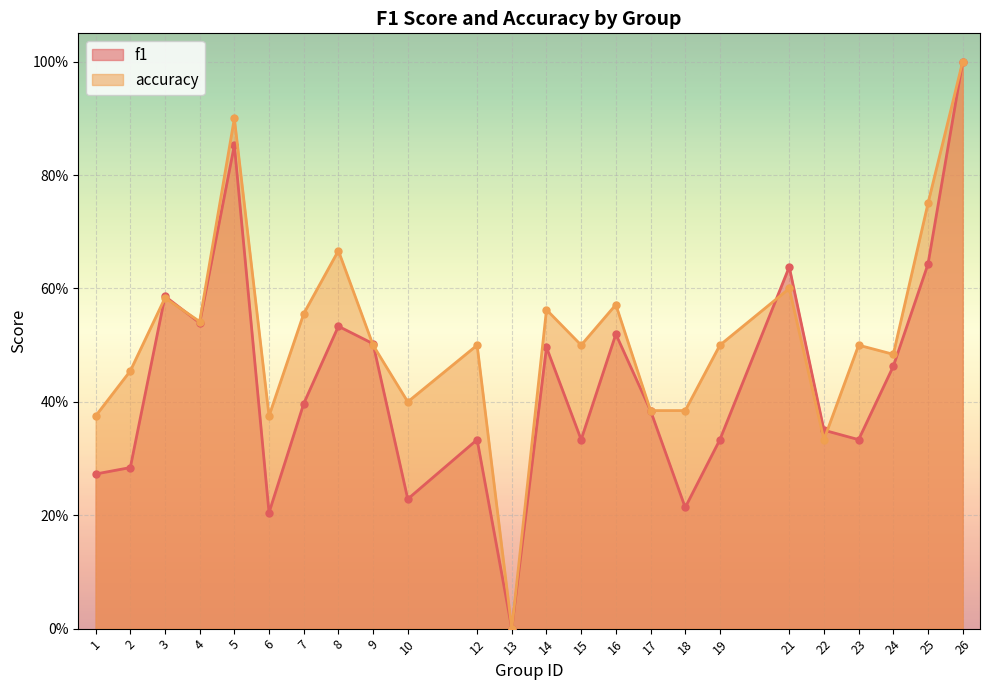

Where is f1 nearest to the value 0?

13